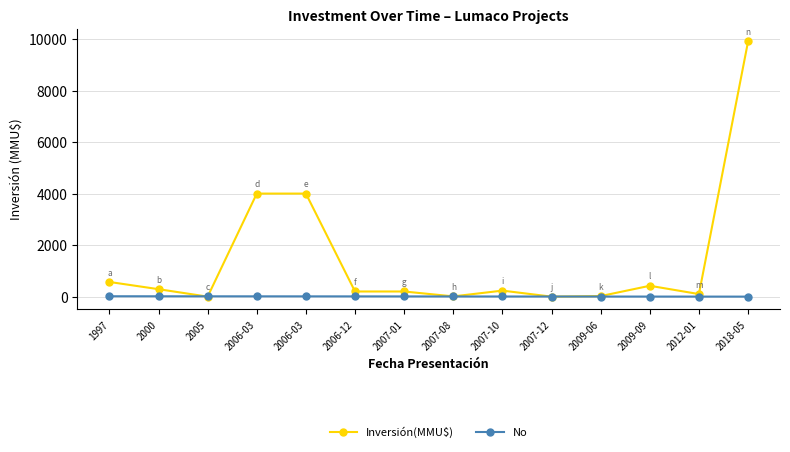

Reading right to left, list all the values displayed in this chart.

Inversión(MMU$): 2018-05=9903	2012-01=100	2009-09=422	2009-06=22	2007-12=0	2007-10=234	2007-08=10	2007-01=200	2006-12=200	2006-03=4000	2006-03=4000	2005=0	2000=290	1997=570
No: 2018-05=1	2012-01=2	2009-09=3	2009-06=4	2007-12=5	2007-10=6	2007-08=7	2007-01=9	2006-12=10	2006-03=11	2006-03=12	2005=13	2000=14	1997=15